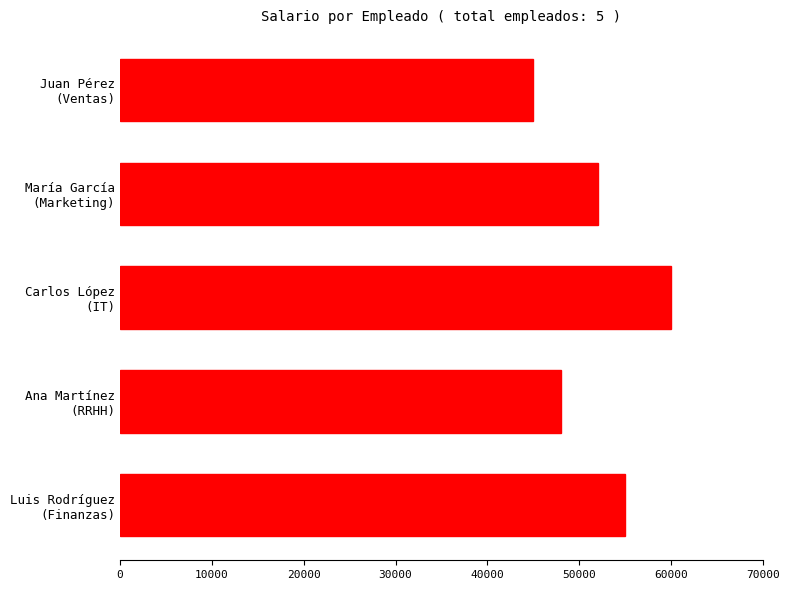

What is the greatest value displayed?

60000